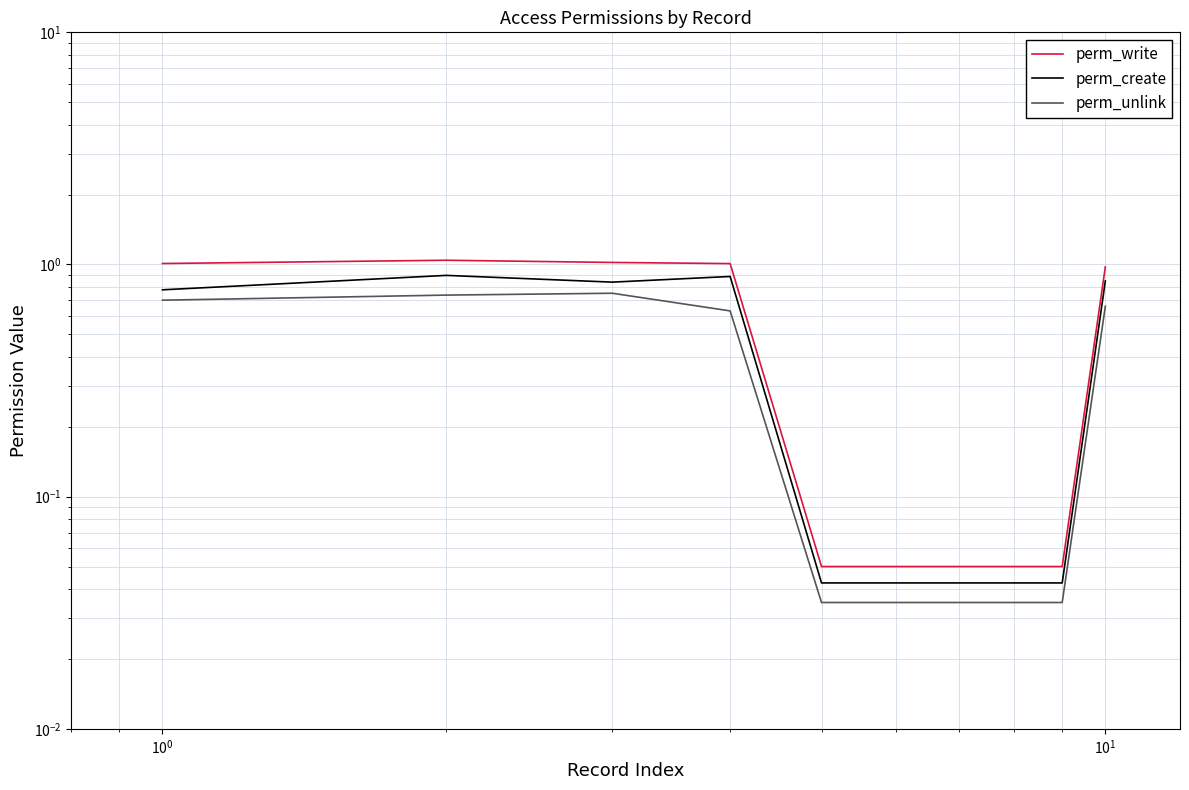

Rank the series by their average value, from highest to lowest.

perm_write, perm_create, perm_unlink